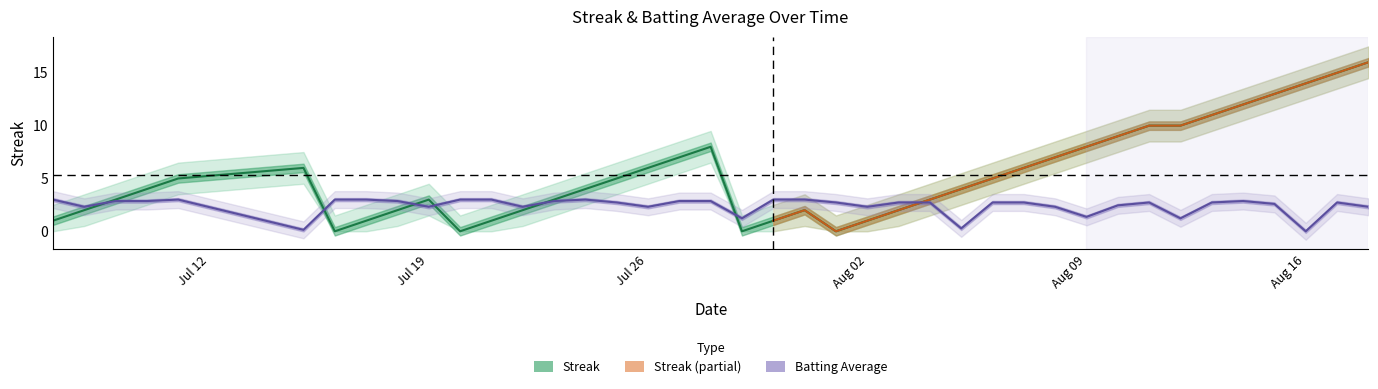

The value of streak at Aug 16 is 20.6. True or false?

False